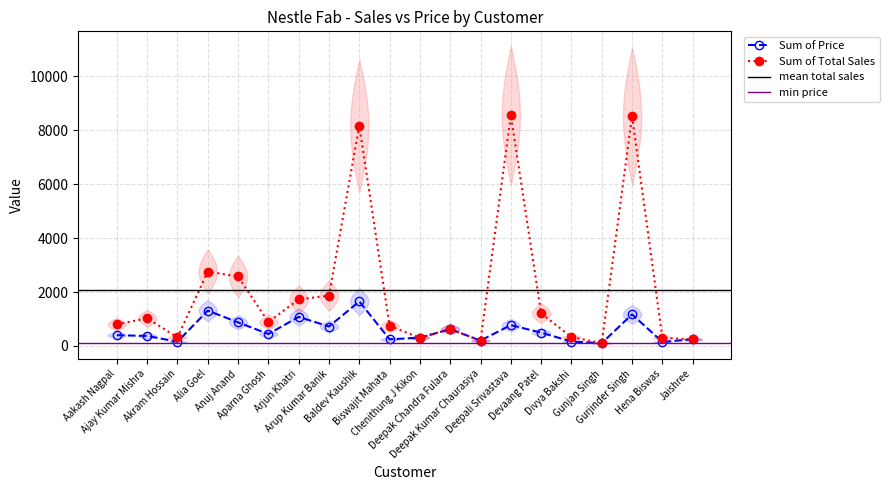

Is the value of Sum of Price at Hena Biswas greater than the value of Sum of Total Sales at Devaang Patel?

No